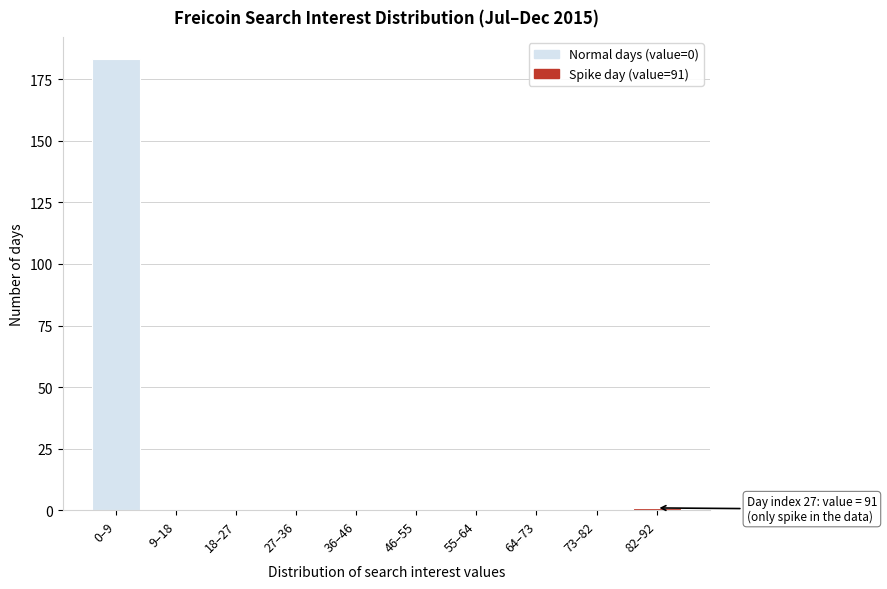

Reading left to right, transcribe all the data shown in this chart.

0–9=183	9–18=0	18–27=0	27–36=0	36–46=0	46–55=0	55–64=0	64–73=0	73–82=0	82–92=1